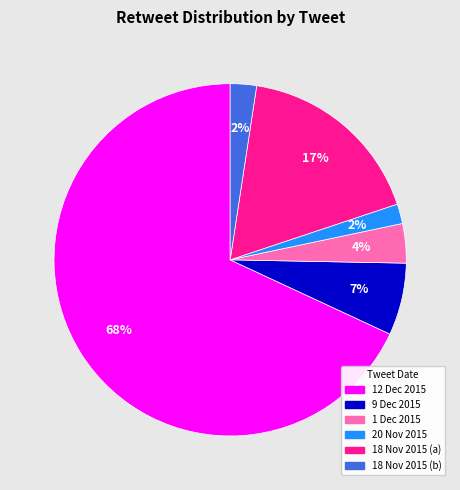

To the nearest percent, what portion does 18 Nov 2015 (a) represent?

17%